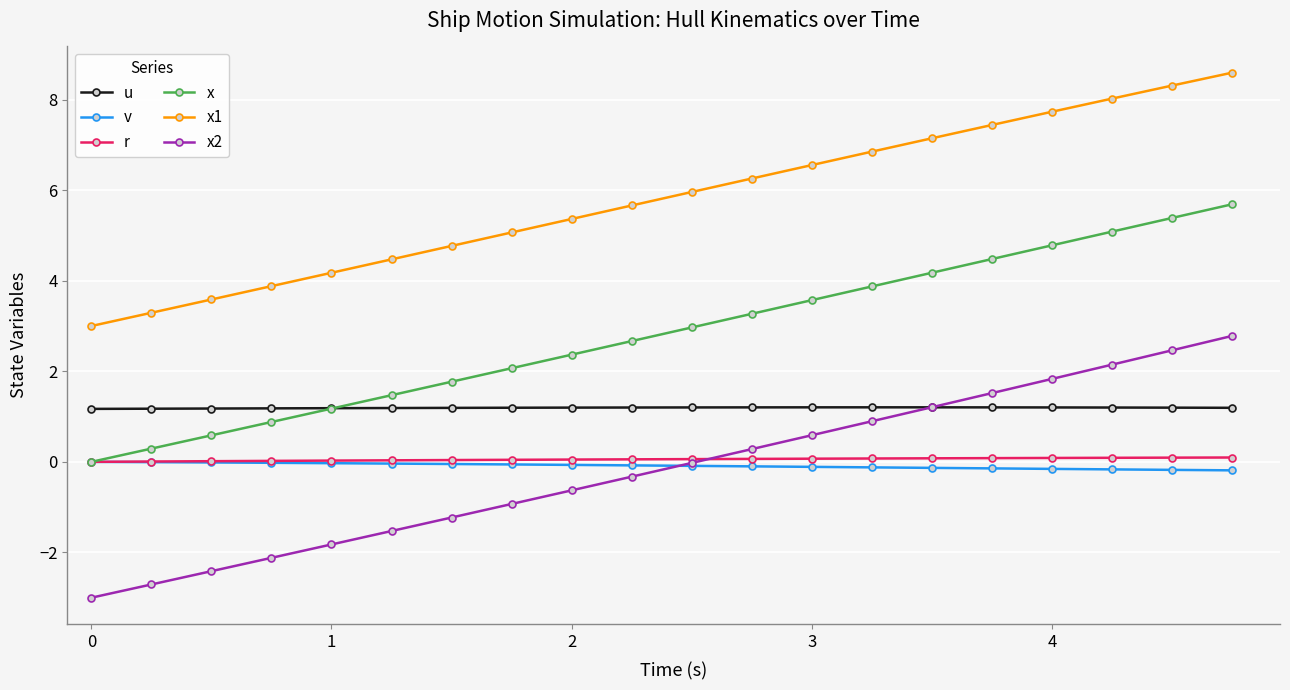

What is the average value of the x series?

2.8